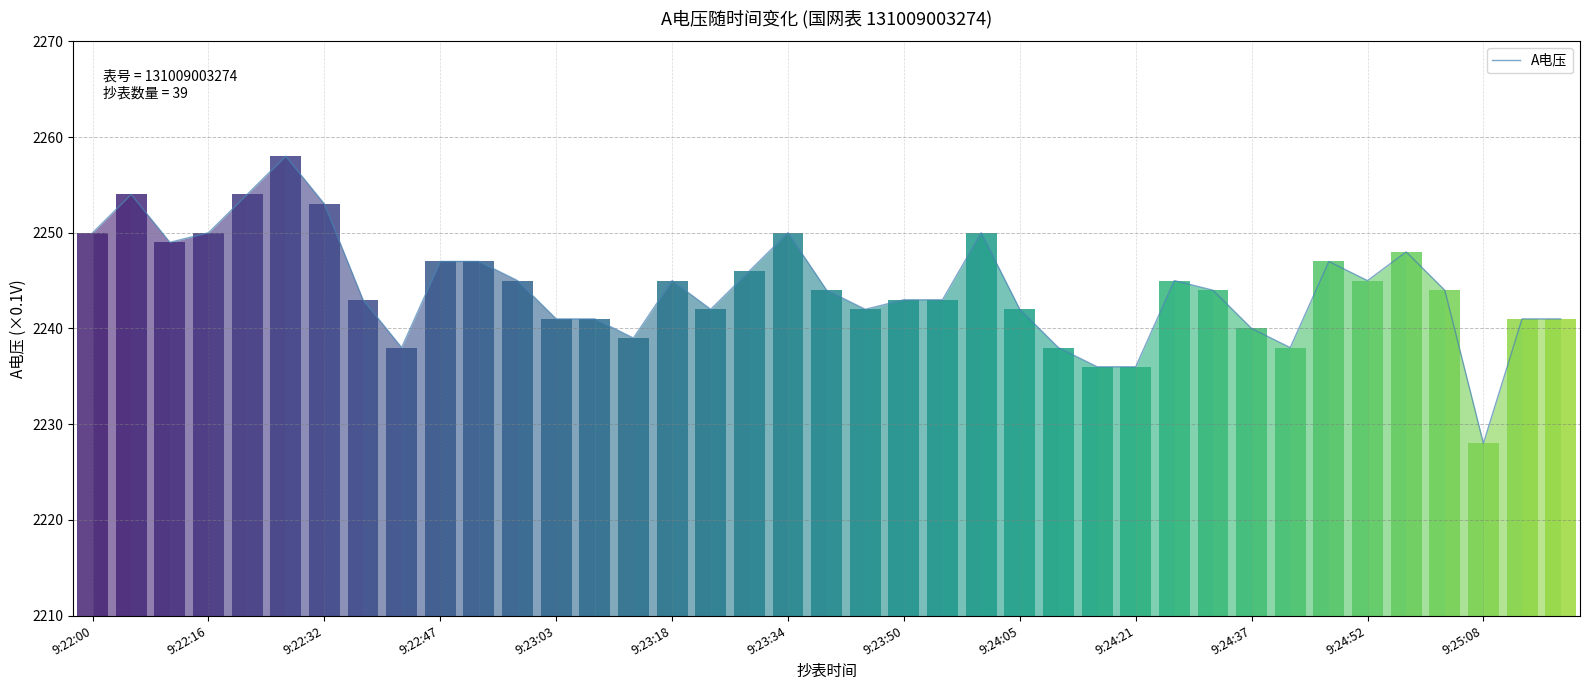

What is the minimum value shown in the chart?

2228